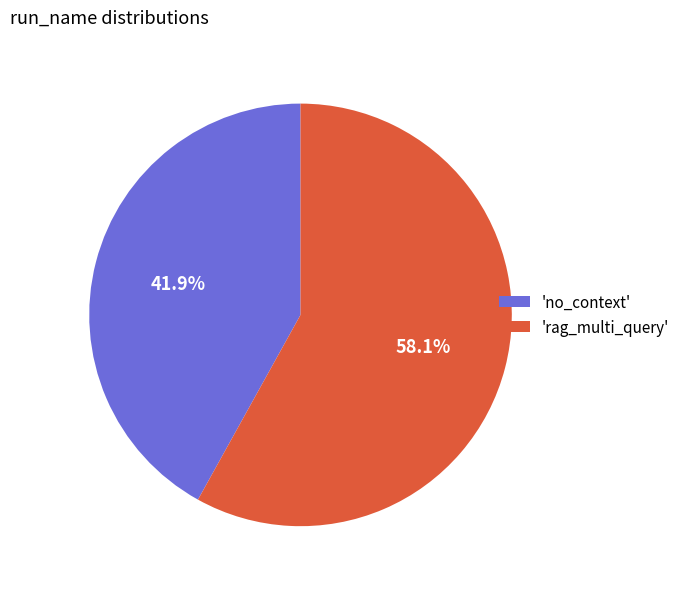

Which category has the biggest portion of the pie?

'rag_multi_query'